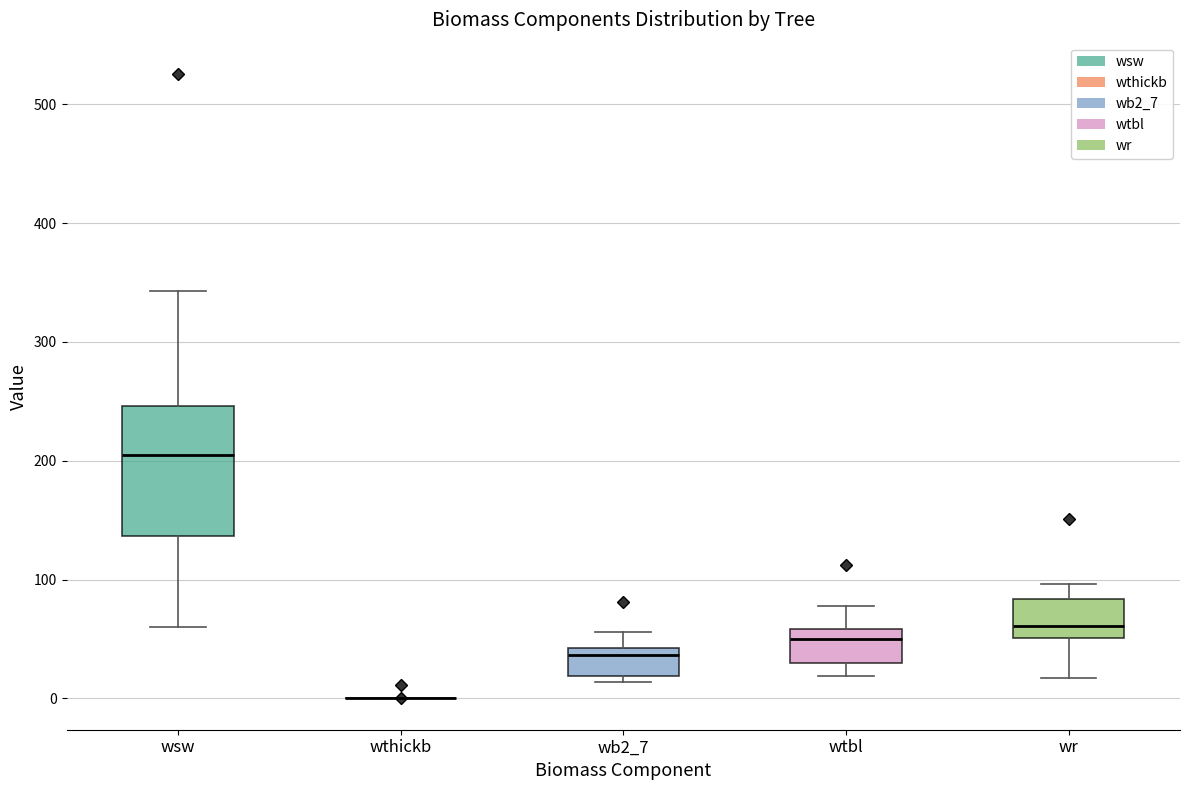

Reading left to right, read every box against the y-axis: the position of its median line, the range the box covers, and the ends of its whiskers. The values are not printed on the chart, so give them approximately, as read against the axis.

wsw: median 200, box 140 to 250, whiskers 60 to 340
wthickb: box collapsed to a line at 0, whiskers 0 to 0
wb2_7: median 40 (just below the box's upper edge), box 20 to 40, whiskers 10 to 60
wtbl: median 50, box 30 to 60, whiskers 20 to 80
wr: median 60, box 50 to 80, whiskers 20 to 100